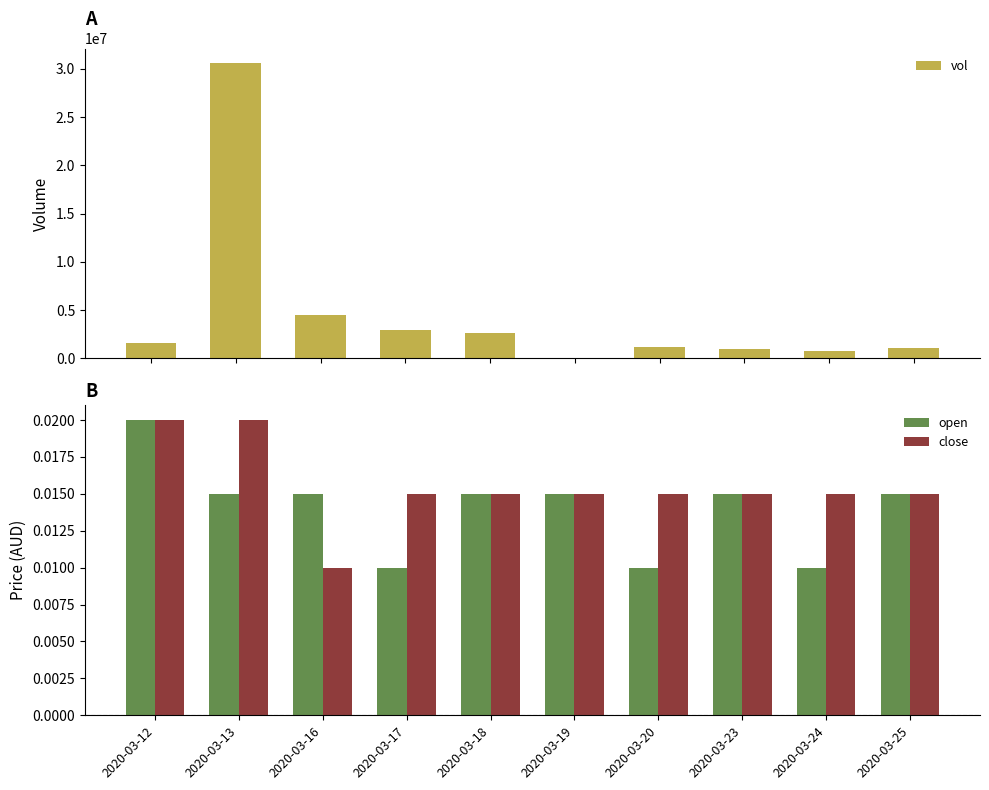

Which series changed the most between 2020-03-17 and 2020-03-19?

vol